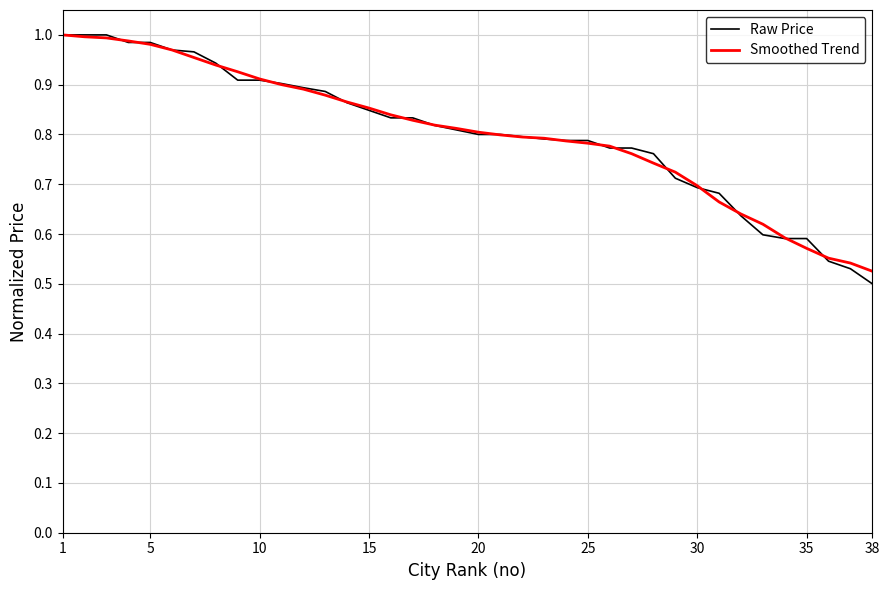

Which series has the largest range (max minus min)?

Raw Price